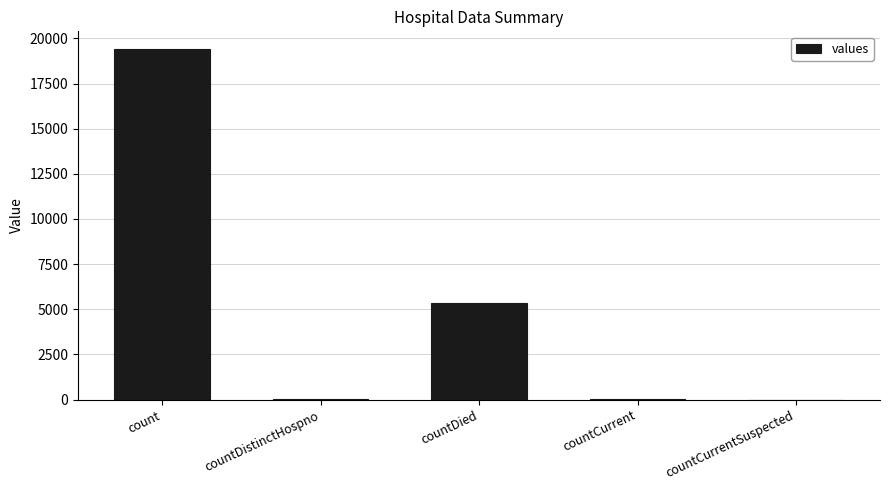

What is the sum of all values?

24875